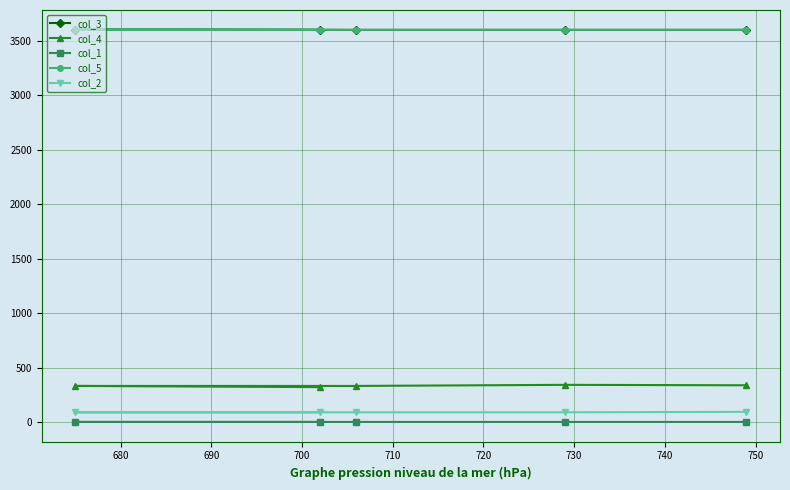

What is the lowest value of the col_5 series?

3600.0